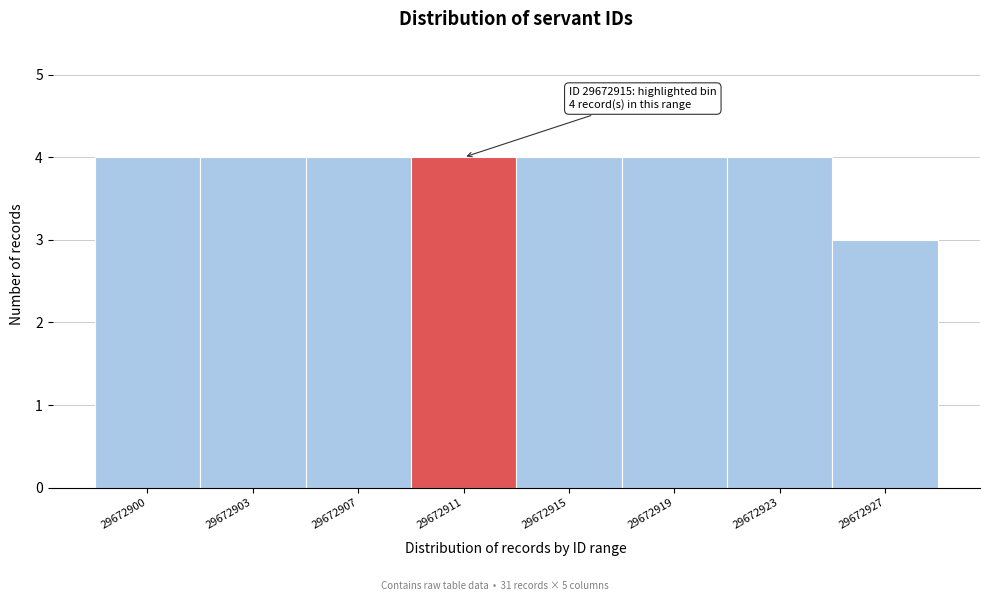

Reading left to right, extract all data points from this chart.

29672900=4	29672903=4	29672907=4	29672911=4	29672915=4	29672919=4	29672923=4	29672927=3